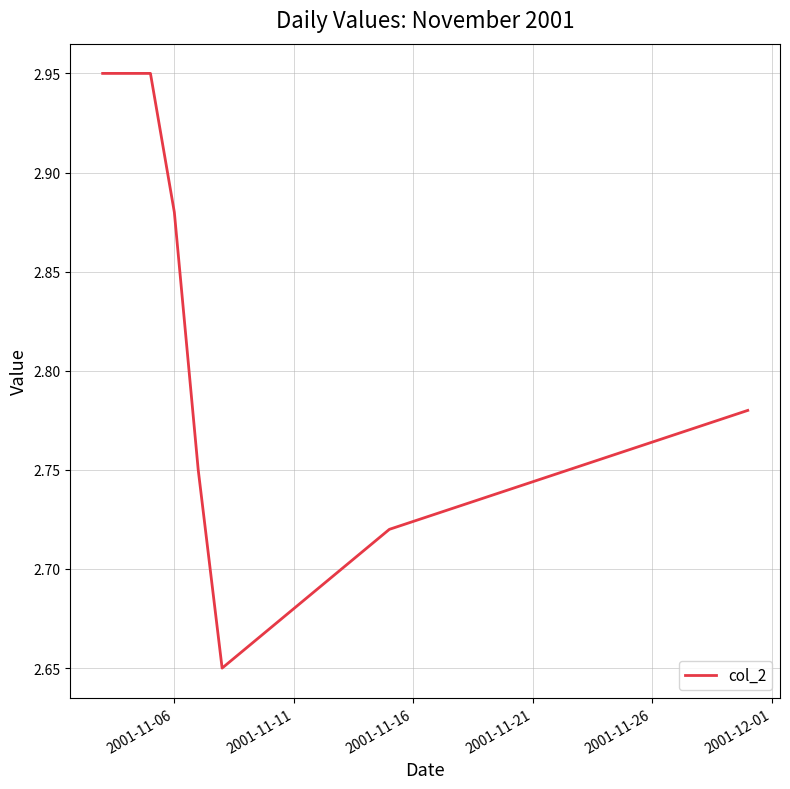

How many categories are shown in the chart?

28